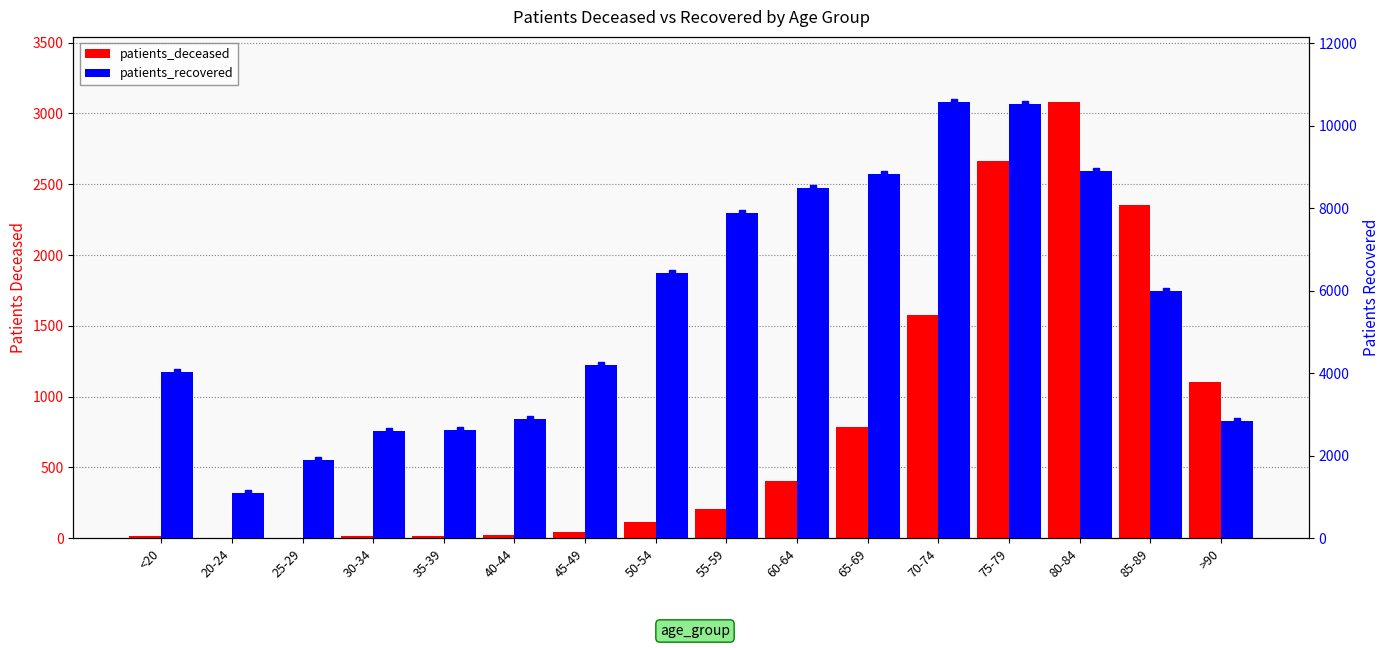

List the series in order of their peak value, lowest first.

patients_deceased, patients_recovered